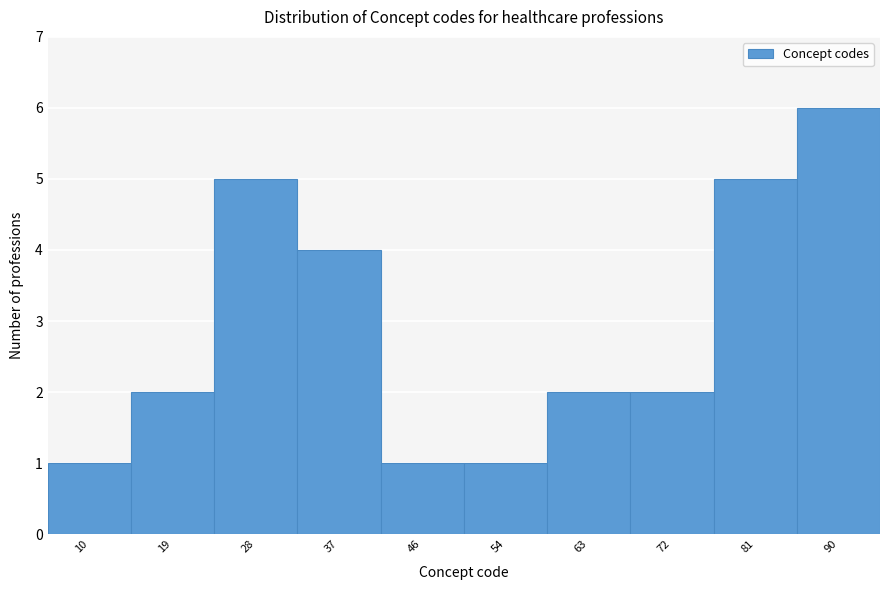

Reading right to left, what are all the values shown in this chart?

6	5	2	2	1	1	4	5	2	1